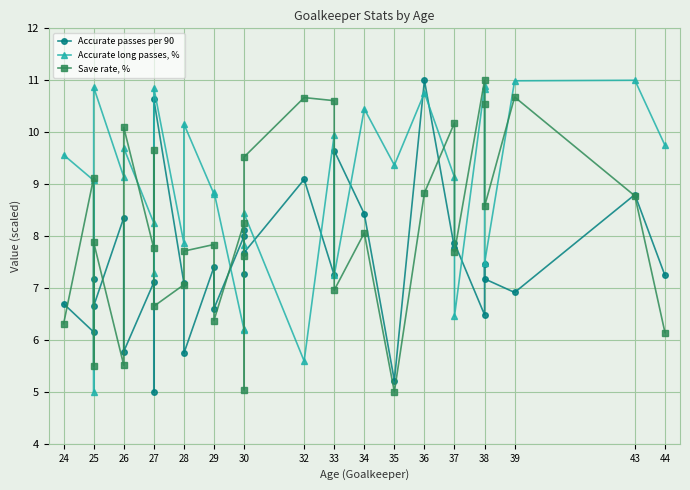

How many interior local valleys does the Accurate long passes, % series have?

11